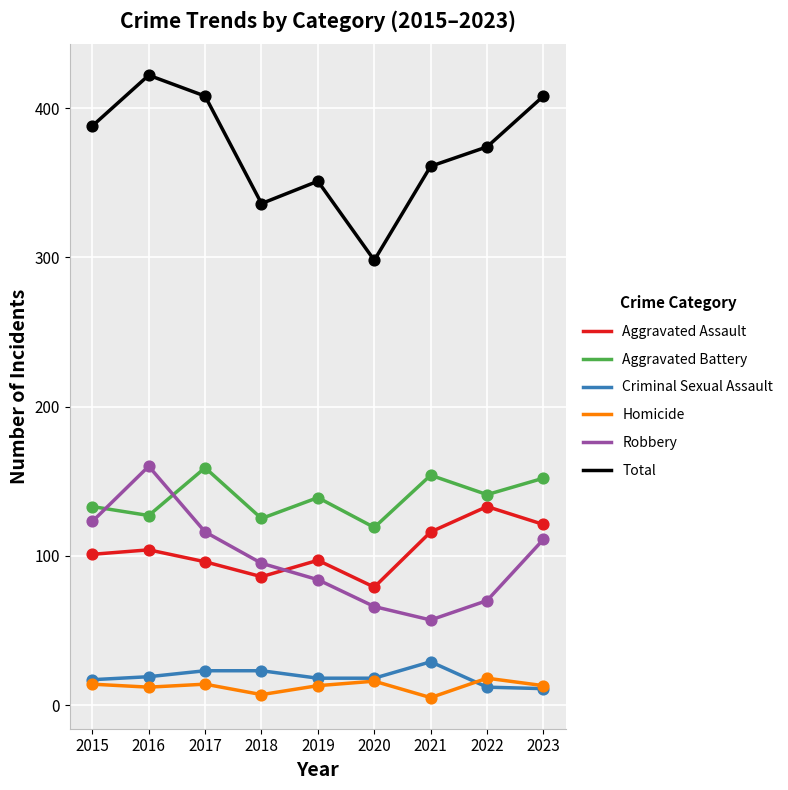

Which series has the widest spread of values?

Total